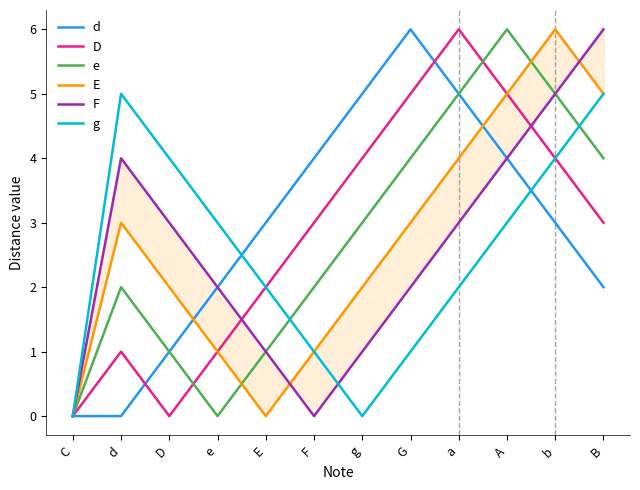

Which category has the highest value in the g series?

d